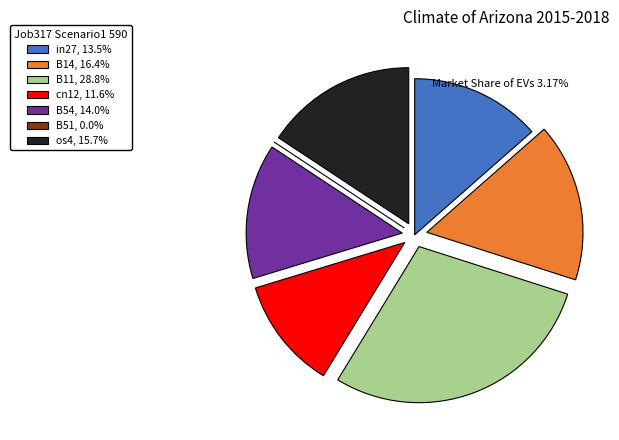

The in27 slice represents 2% of the pie. True or false?

False